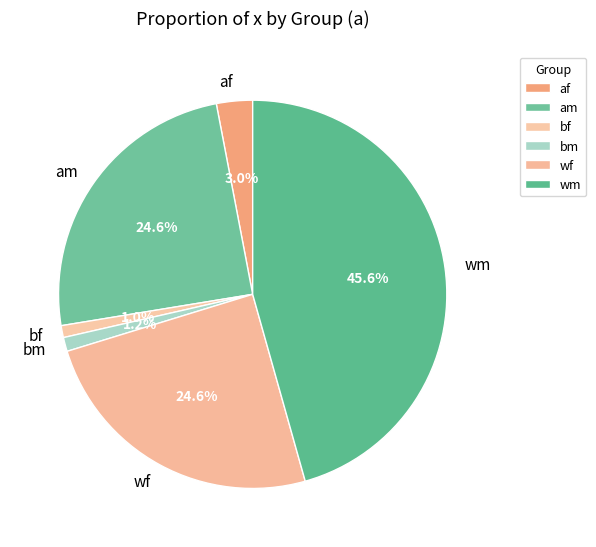

How many slices are in this pie chart?

6